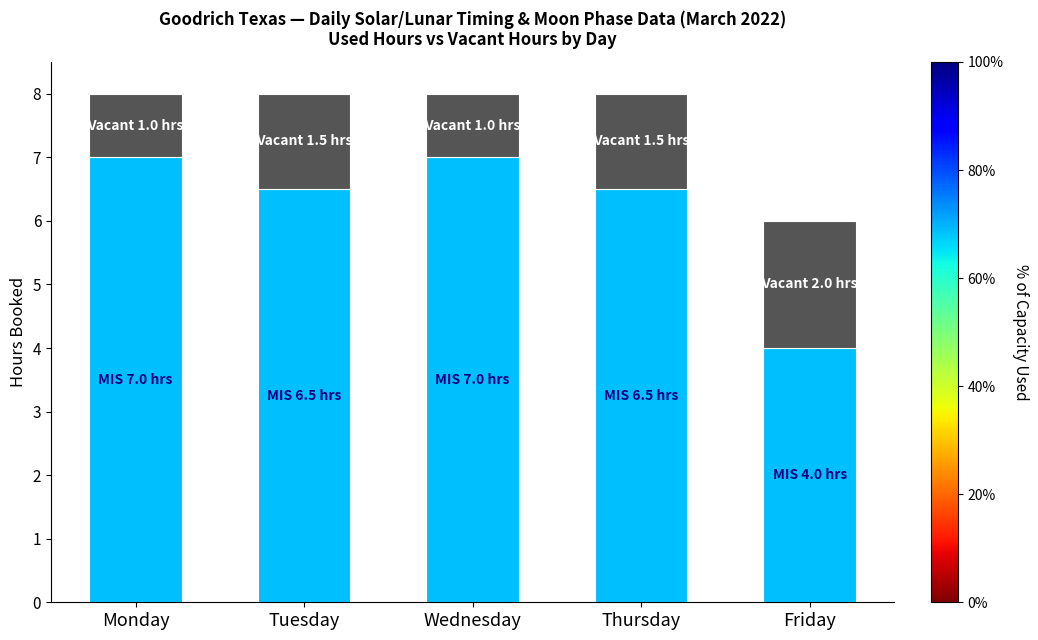

What is the total value across all series at Monday?

8.0